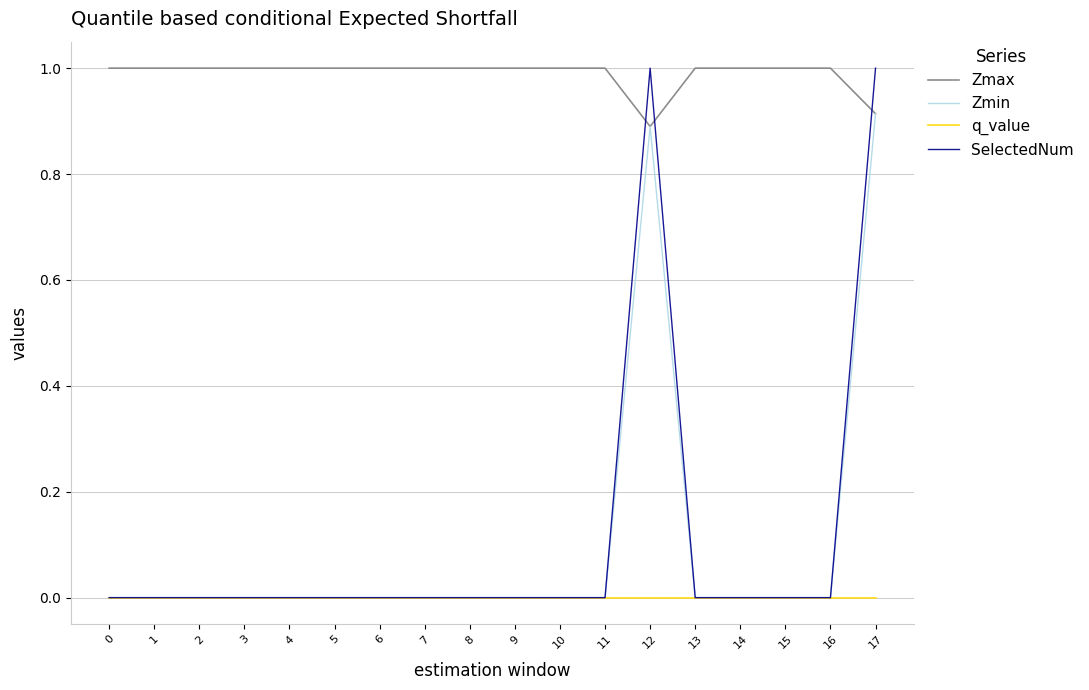

What is the highest value of the Zmax series?

1.0